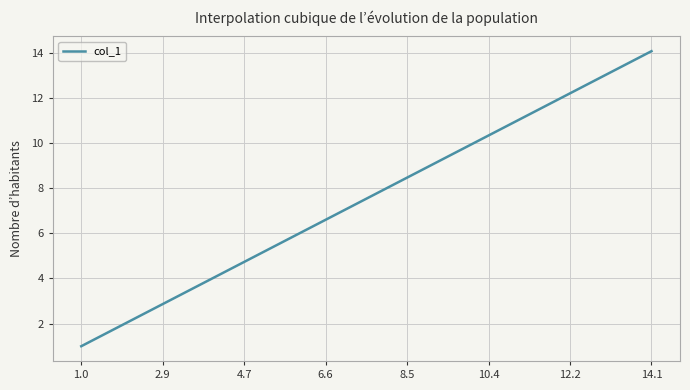

What is the difference between the maximum and minimum values?

13.1